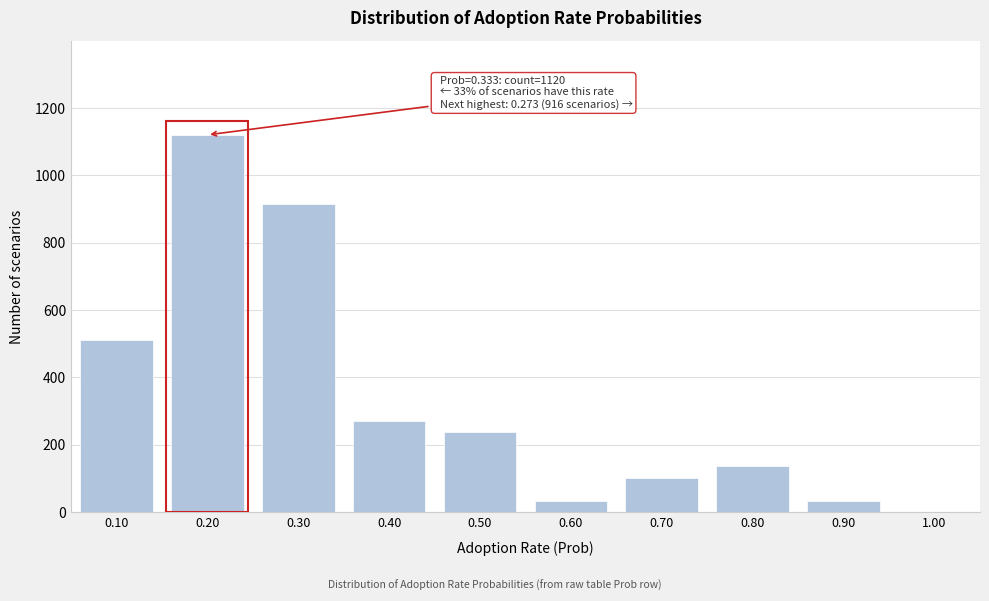

Reading left to right, what are all the values shown in this chart?

0.10=510	0.20=1120	0.30=916	0.40=271	0.50=237	0.60=34	0.70=102	0.80=136	0.90=34	1.00=0